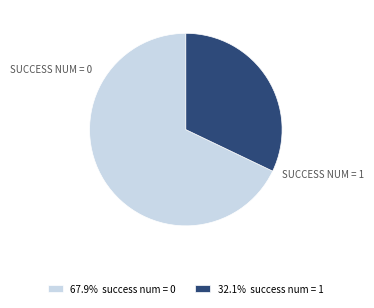

How many segments does this pie chart have?

2